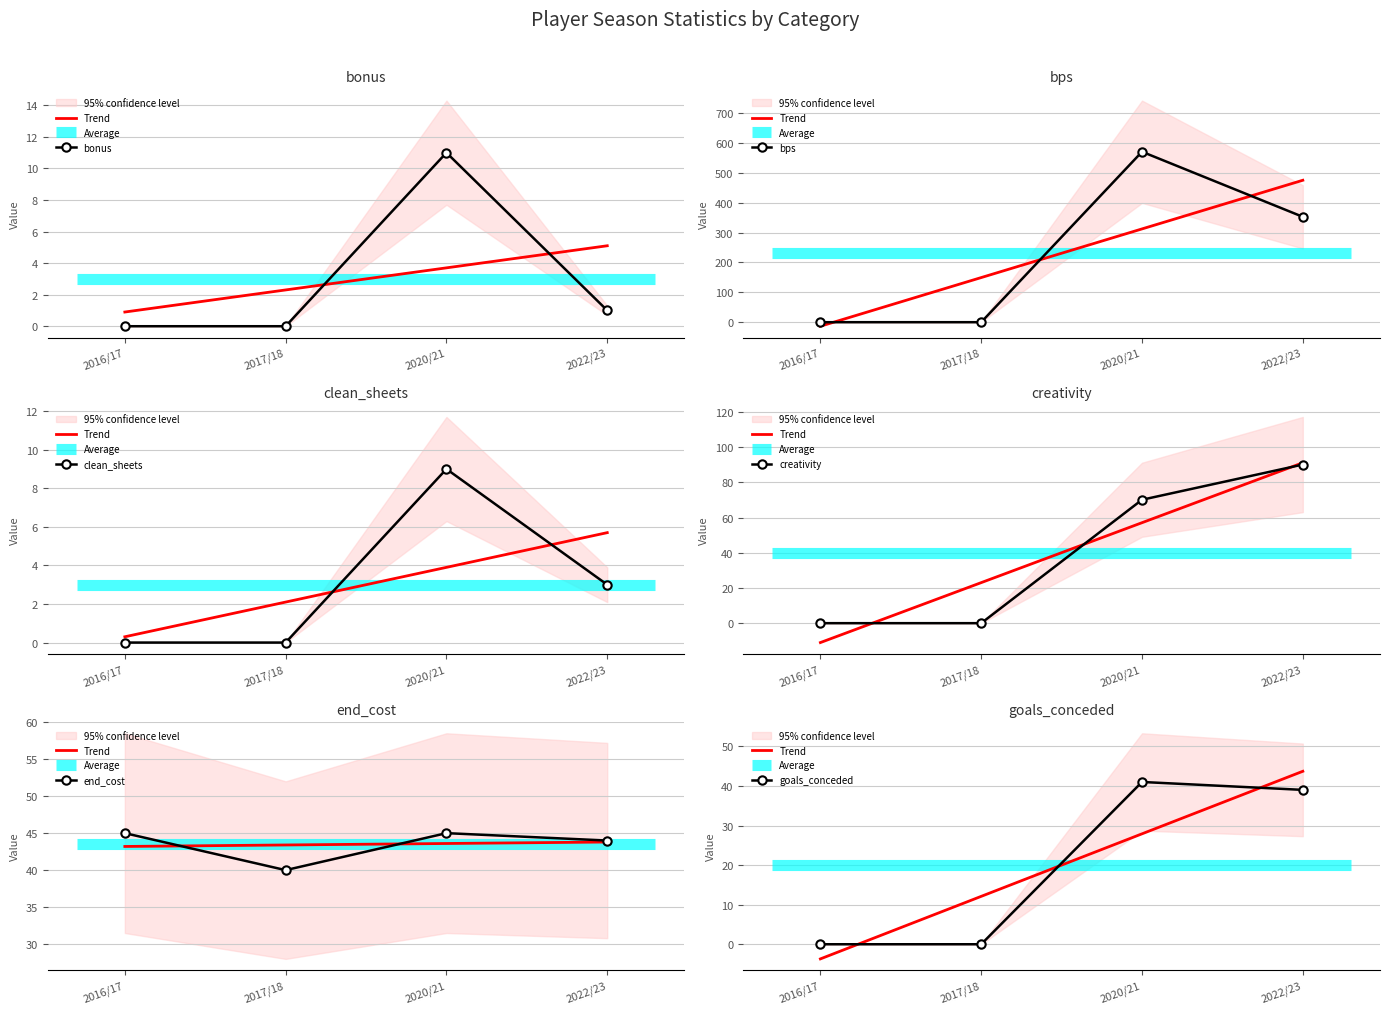

What is the sum of all goals_conceded values?

80.0